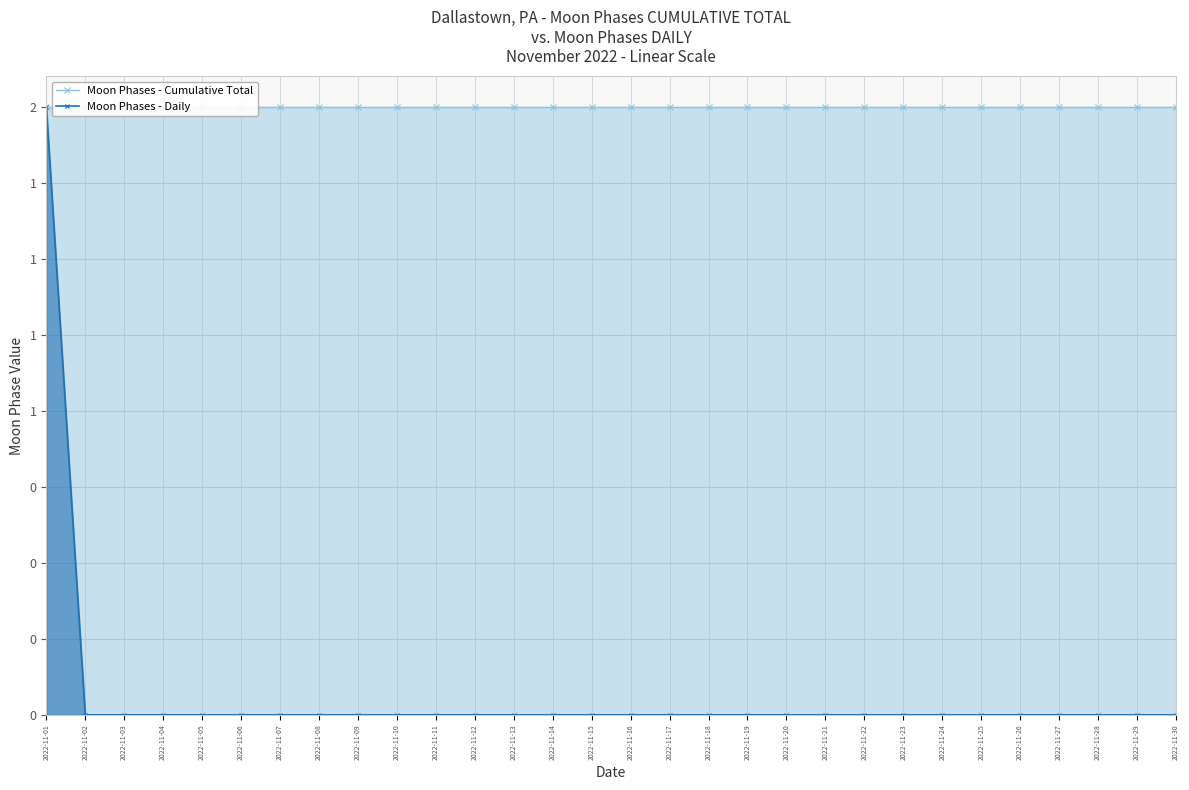

Which series changed the most between 2022-11-10 and 2022-11-23?

Moon Phases - Cumulative Total